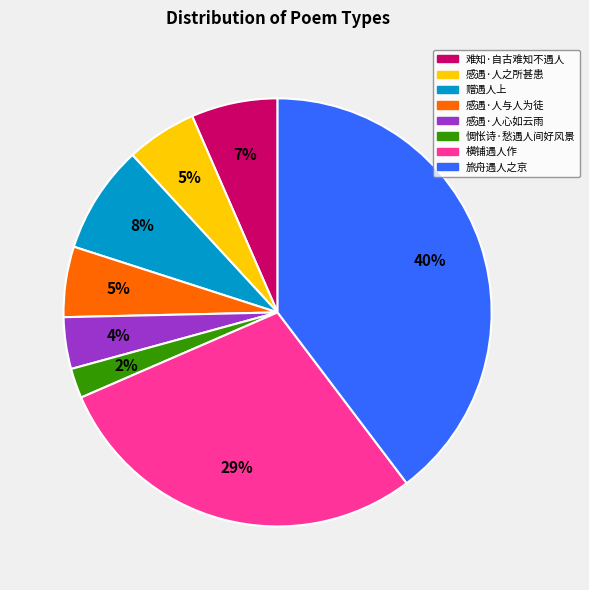

What percentage is the 旅舟遇人之京 slice, to the nearest percent?

40%